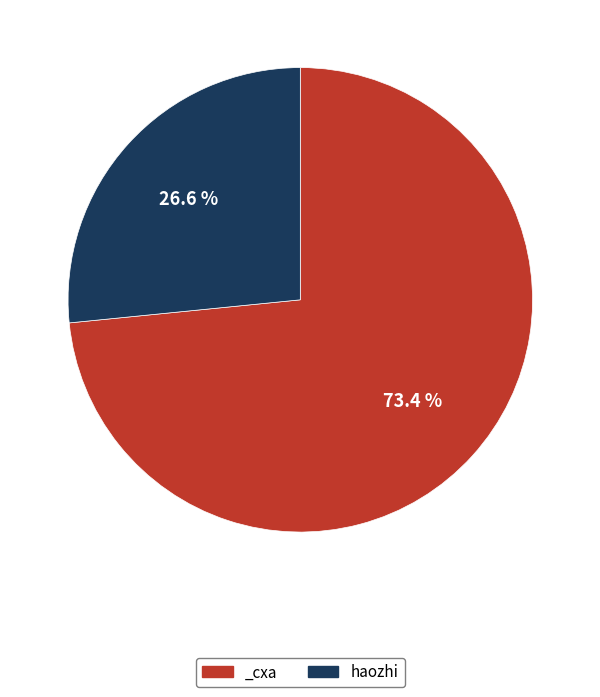

Is it true that haozhi is 40% of the pie?

False